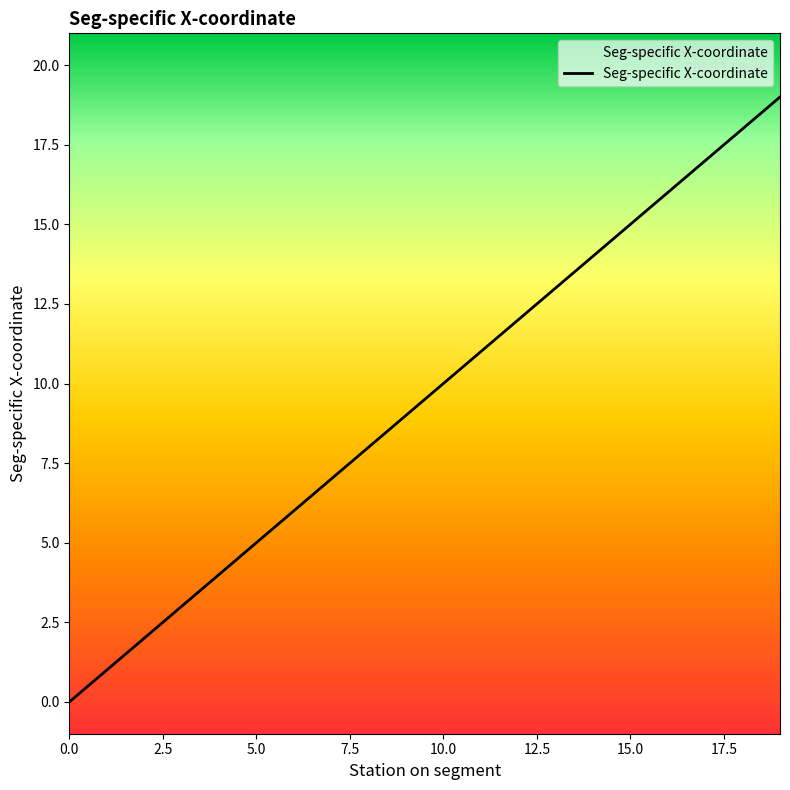

What is the change in value from 5.0 to 15.0?

+10.0